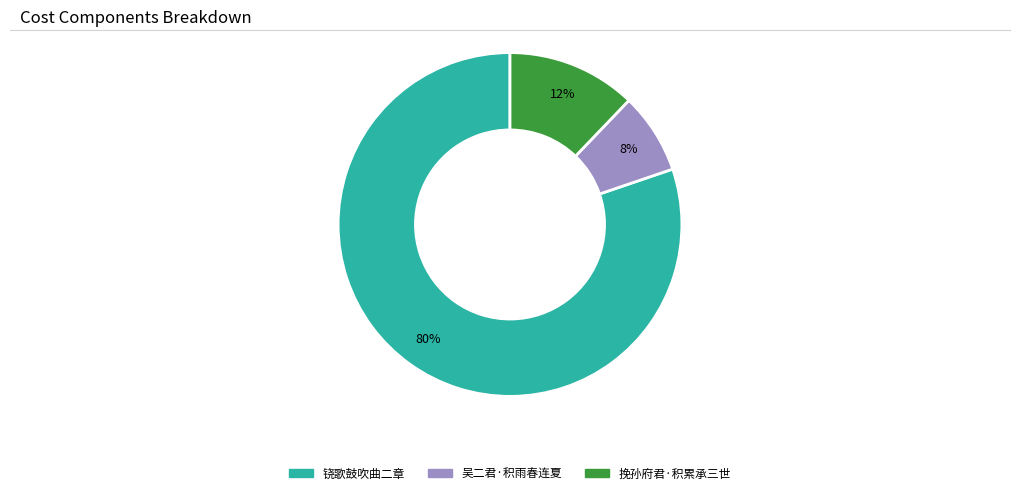

Is there any slice that represents more than half of the pie?

Yes